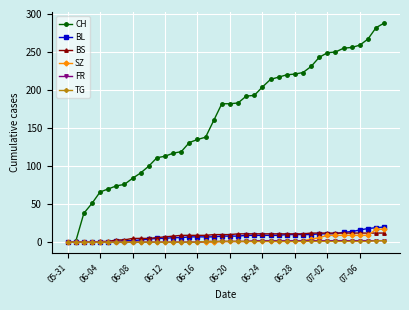

Which series has the widest spread of values?

CH